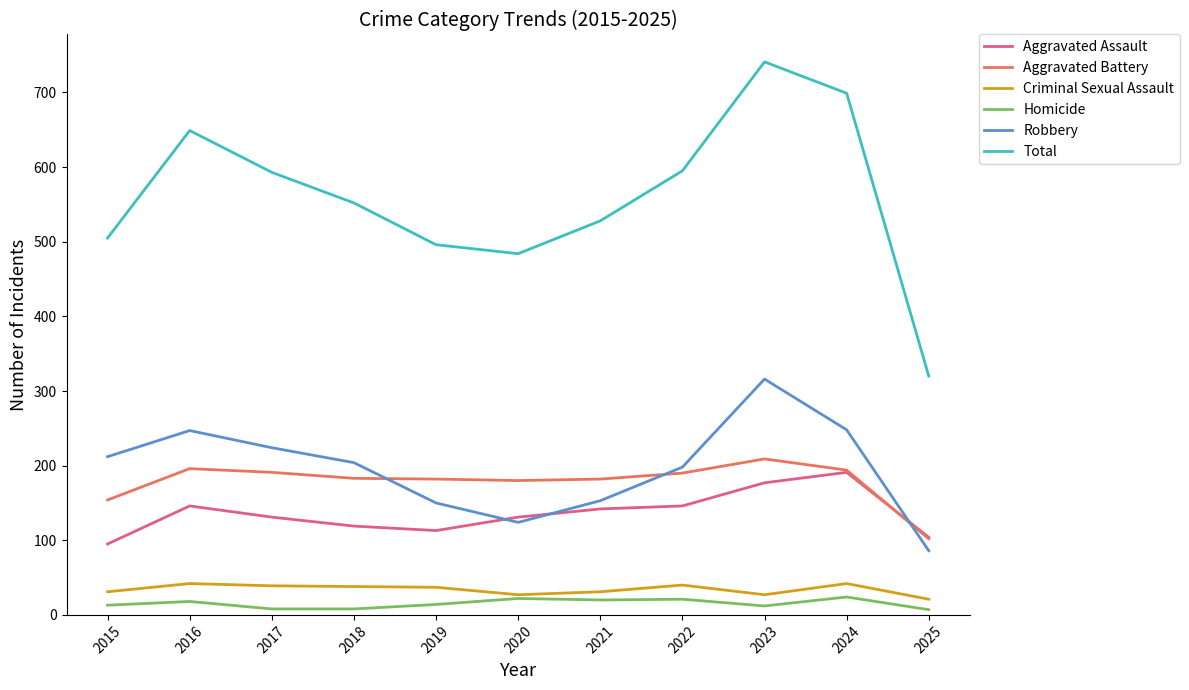

What value does the Homicide series have at 2021?

20